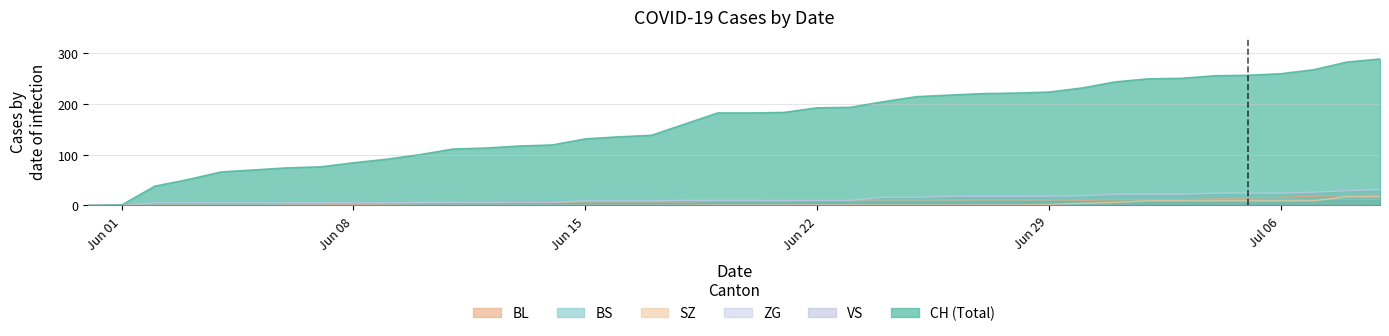

What is the sum of the BS values at 2020-06-26 and 2020-06-04?

12